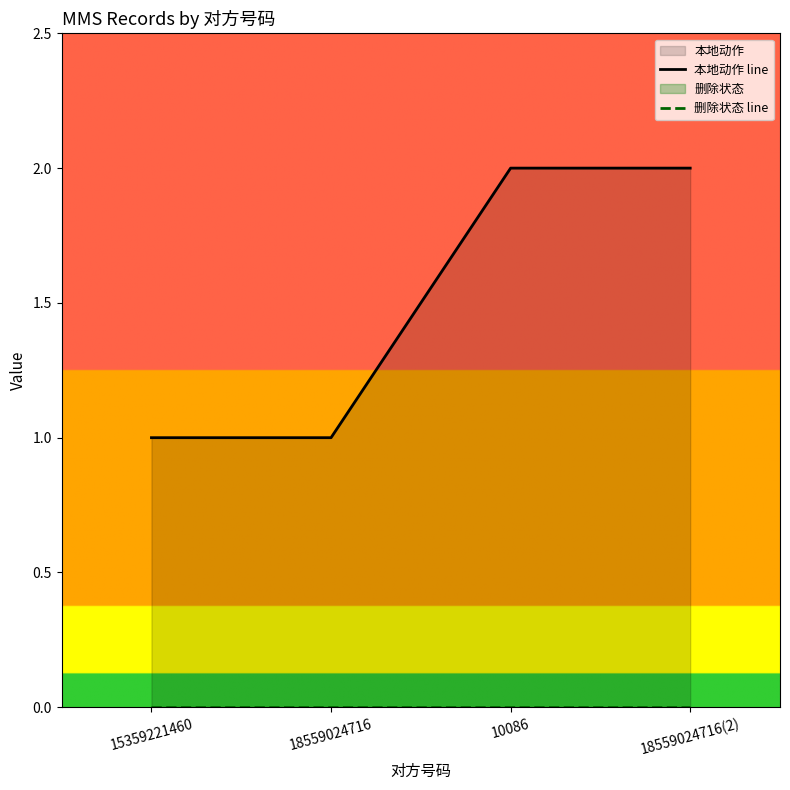

Where is 删除状态 line nearest to the value 0?

15359221460